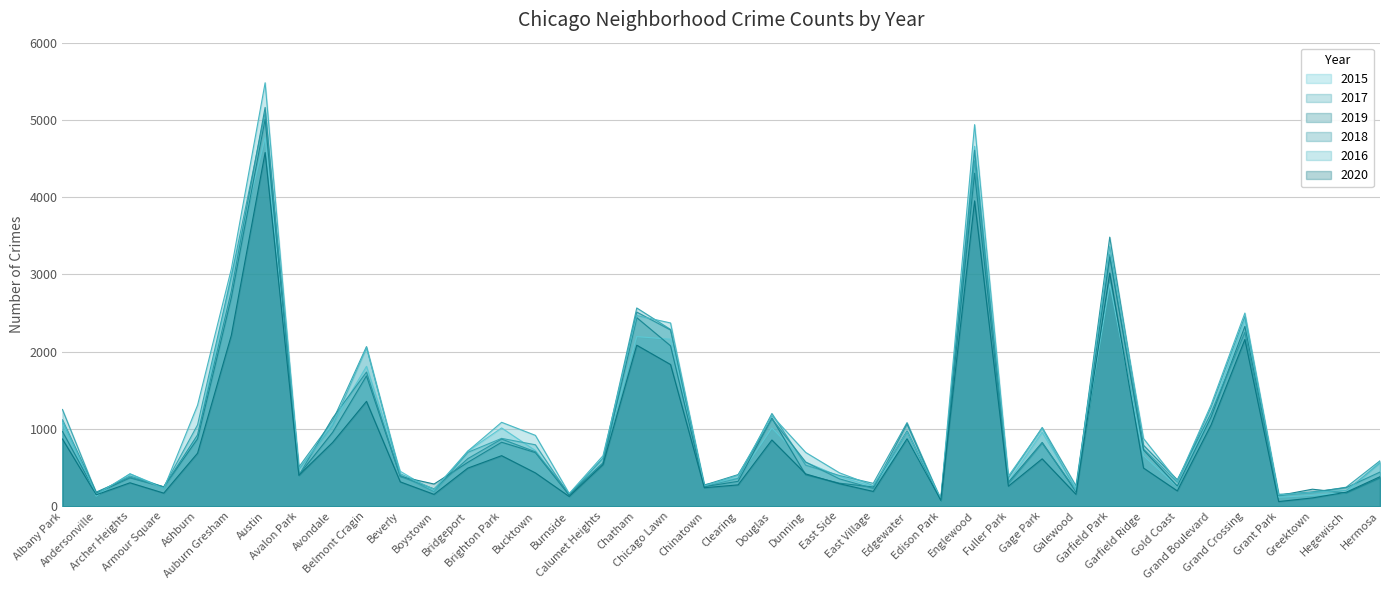

List the labels in order of 2018 value, smallest first.

Edison Park, Grant Park, Burnside, Andersonville, Greektown, Galewood, Boystown, East Village, Hegewisch, Armour Square, Chinatown, Fuller Park, Gold Coast, East Side, Archer Heights, Beverly, Avalon Park, Clearing, Hermosa, Calumet Heights, Dunning, Bridgeport, Bucktown, Garfield Ridge, Gage Park, Brighton Park, Ashburn, Edgewater, Albany Park, Douglas, Avondale, Grand Boulevard, Belmont Cragin, Grand Crossing, Chicago Lawn, Chatham, Auburn Gresham, Garfield Park, Englewood, Austin